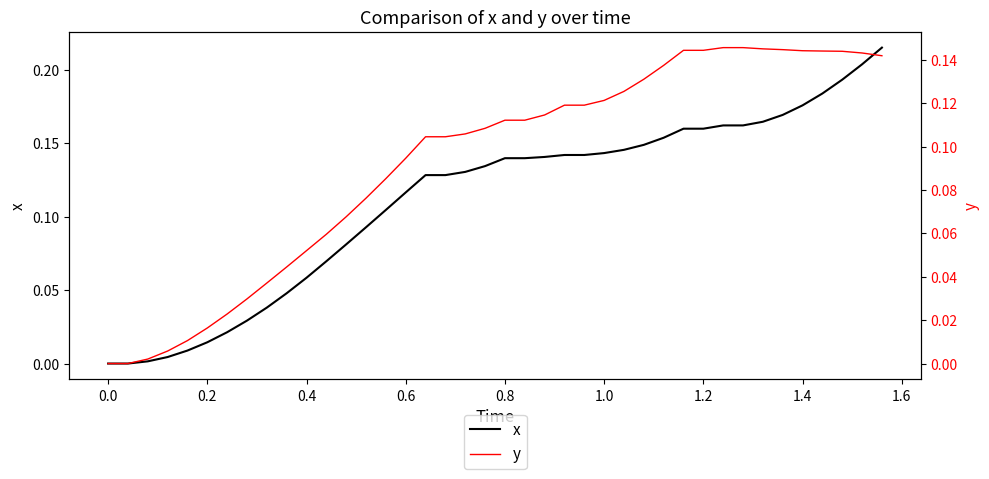

Reading right to left, what are all the values shown in this chart?

x: 0.2	0.2	0.2	0.2	0.2	0.2	0.2	0.2	0.2	0.2	0.2	0.2	0.1	0.1	0.1	0.1	0.1	0.1	0.1	0.1	0.1	0.1	0.1	0.1	0.1	0.1	0.1	0.1	0.1	0.1	0.0	0.0	0.0	0.0	0.0	0.0	0.0	0.0	0.0	0.0
y: 0.1	0.1	0.1	0.1	0.1	0.1	0.1	0.1	0.1	0.1	0.1	0.1	0.1	0.1	0.1	0.1	0.1	0.1	0.1	0.1	0.1	0.1	0.1	0.1	0.1	0.1	0.1	0.1	0.1	0.1	0.0	0.0	0.0	0.0	0.0	0.0	0.0	0.0	0.0	0.0